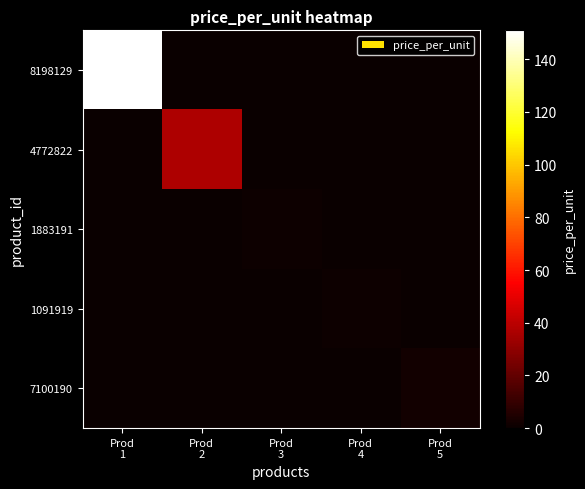

Which series changed the most between Prod 2 and Prod 3?

4772822